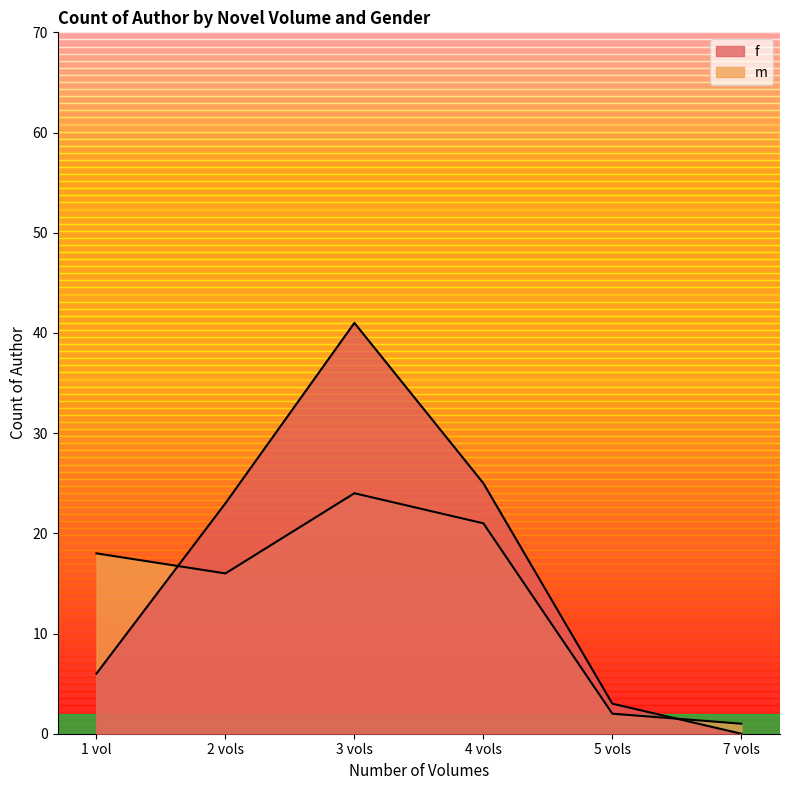

What is the sum of the f values at 2 vols and 5 vols?

26